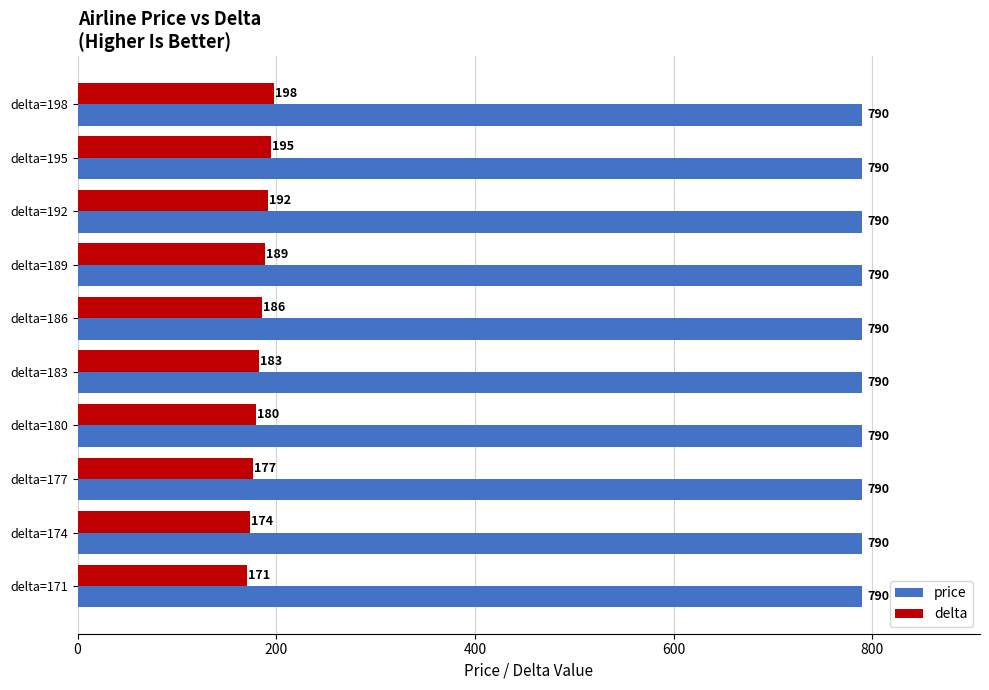

At which category is the sum across all series the highest?

delta=198